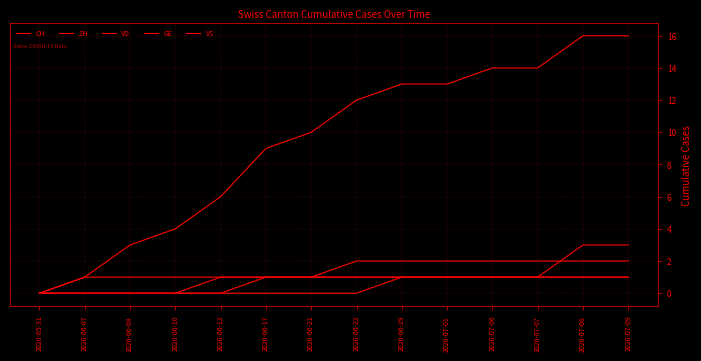

Is it true that GE equals 1 at 2020-06-17?

True